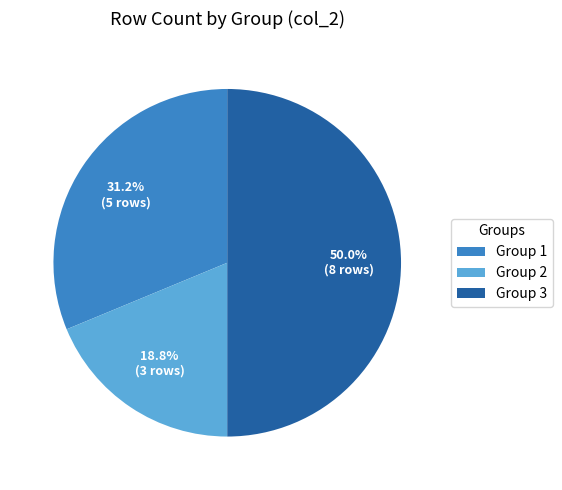

What is the ratio of the value at Group 3 to the value at Group 2?

2.7